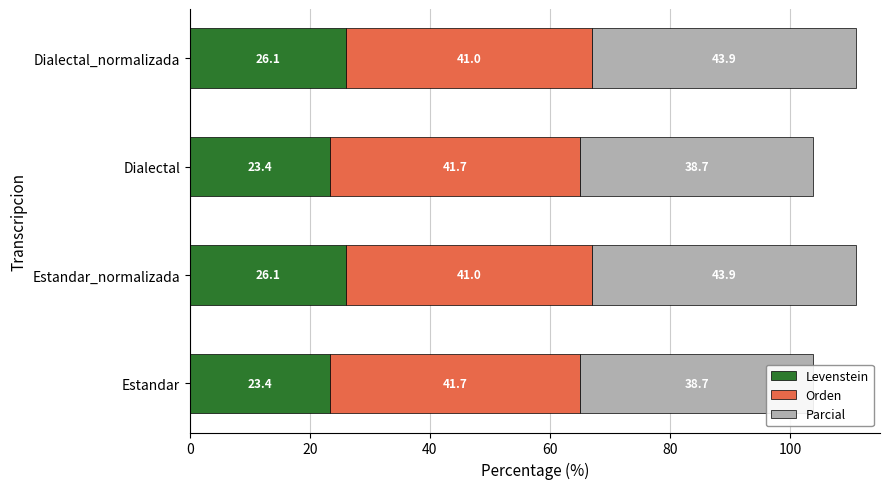

How many groups of bars are there?

4